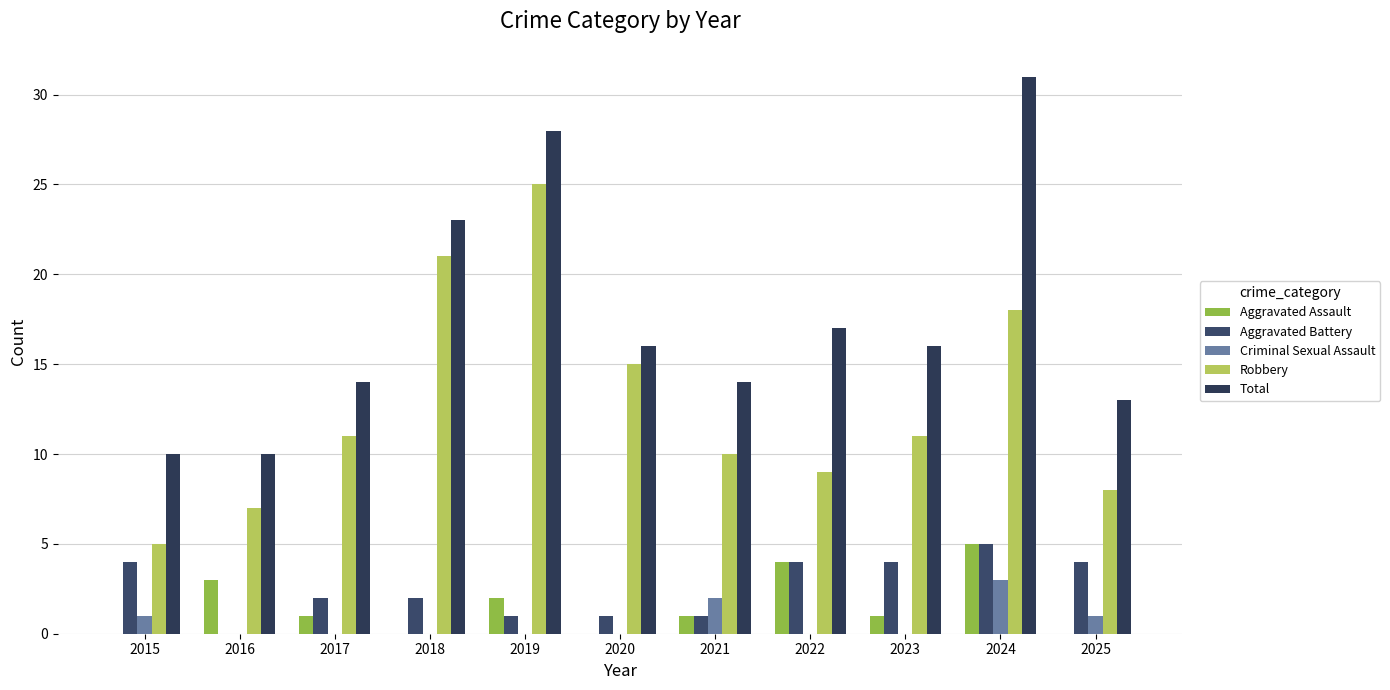

What is the spread (max minus min) of values at 2025?

13